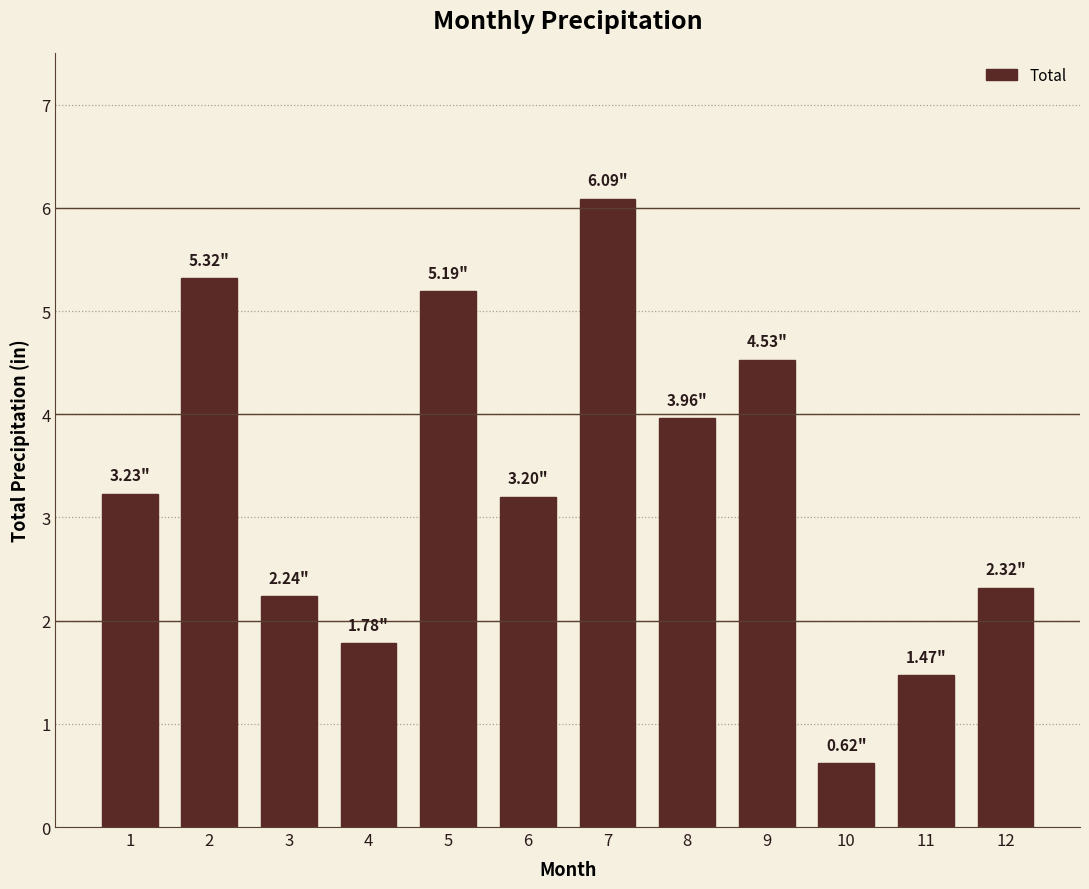

The value at 5 is 5.2. True or false?

True